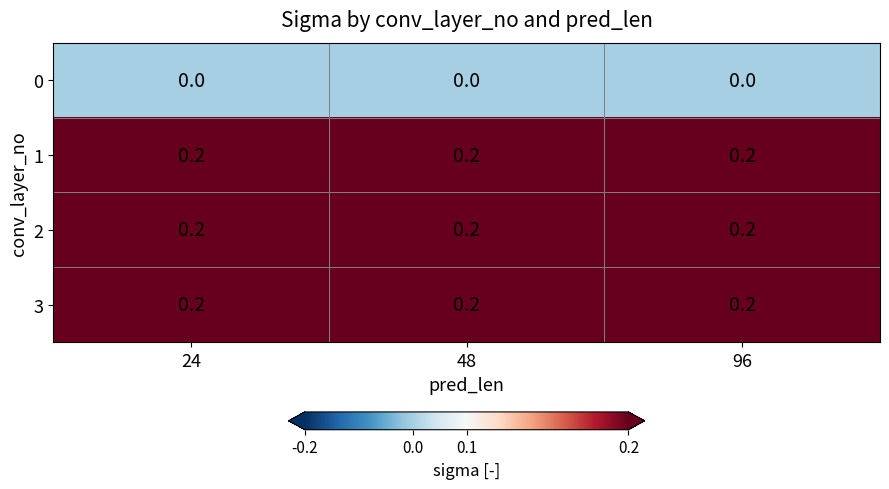

What is the sum of the 2 values at 24 and 96?

0.4